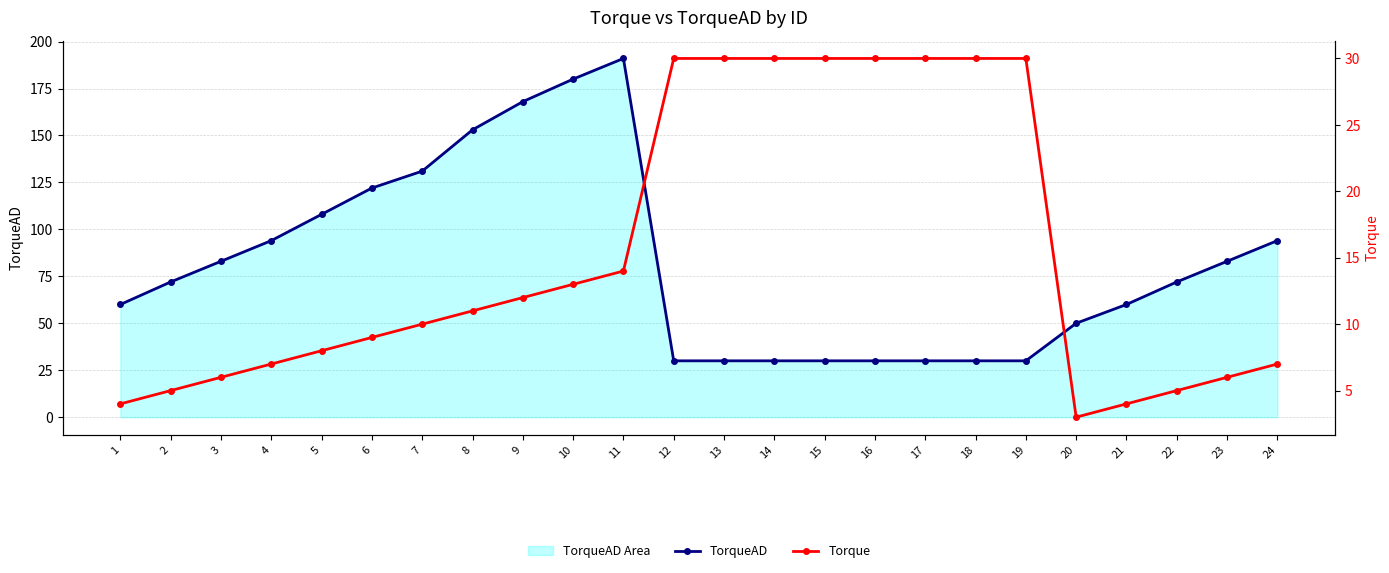

At how many categories does at least one series exceed 129?

5